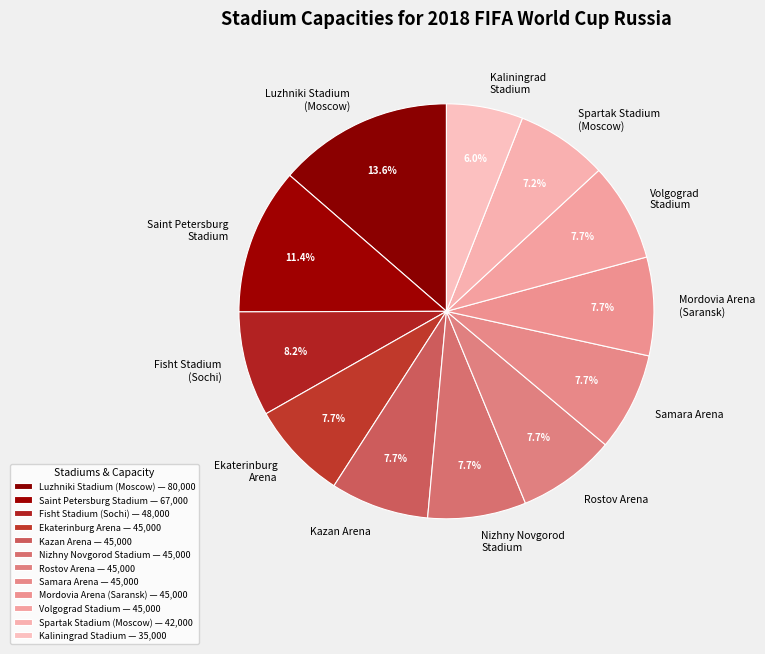

How many segments does this pie chart have?

12